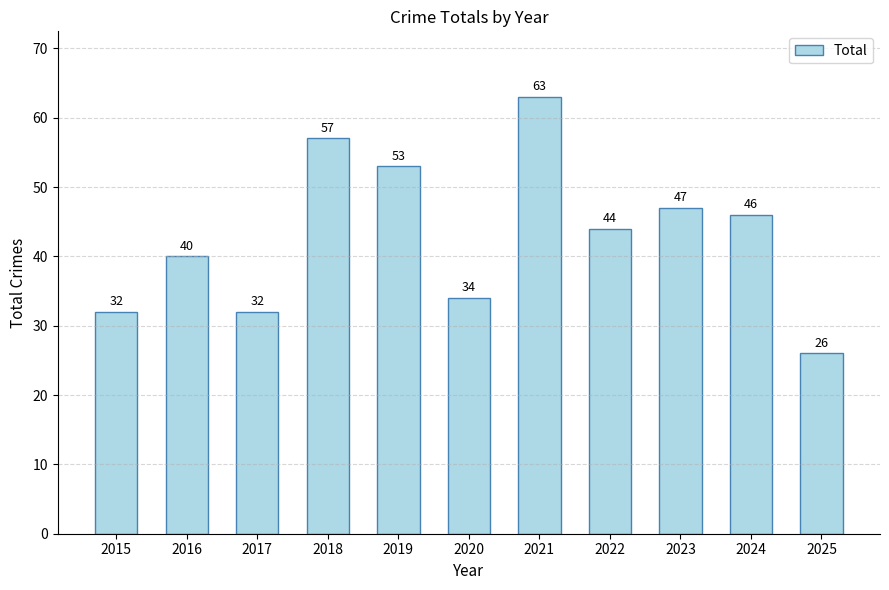

How many bars are there in total?

11